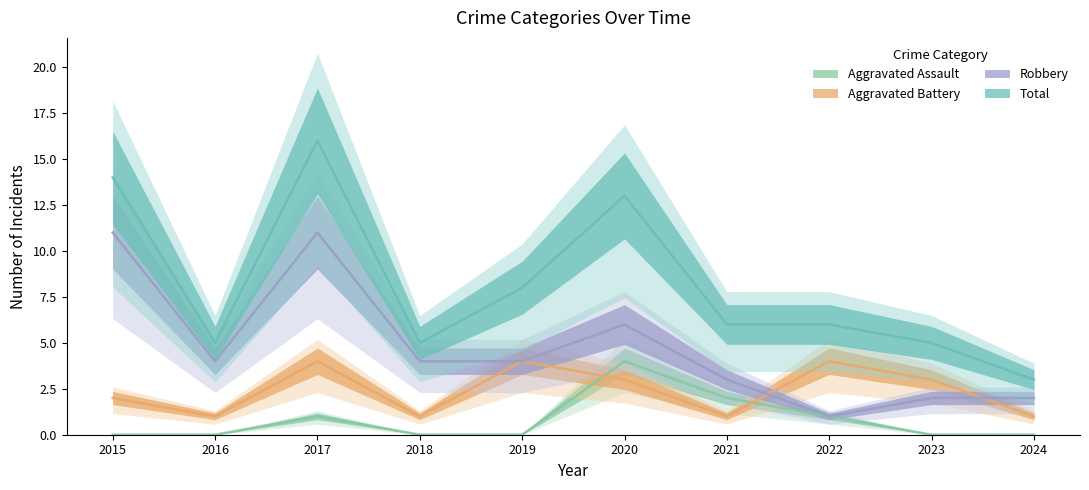

How many data points does each series have?

10